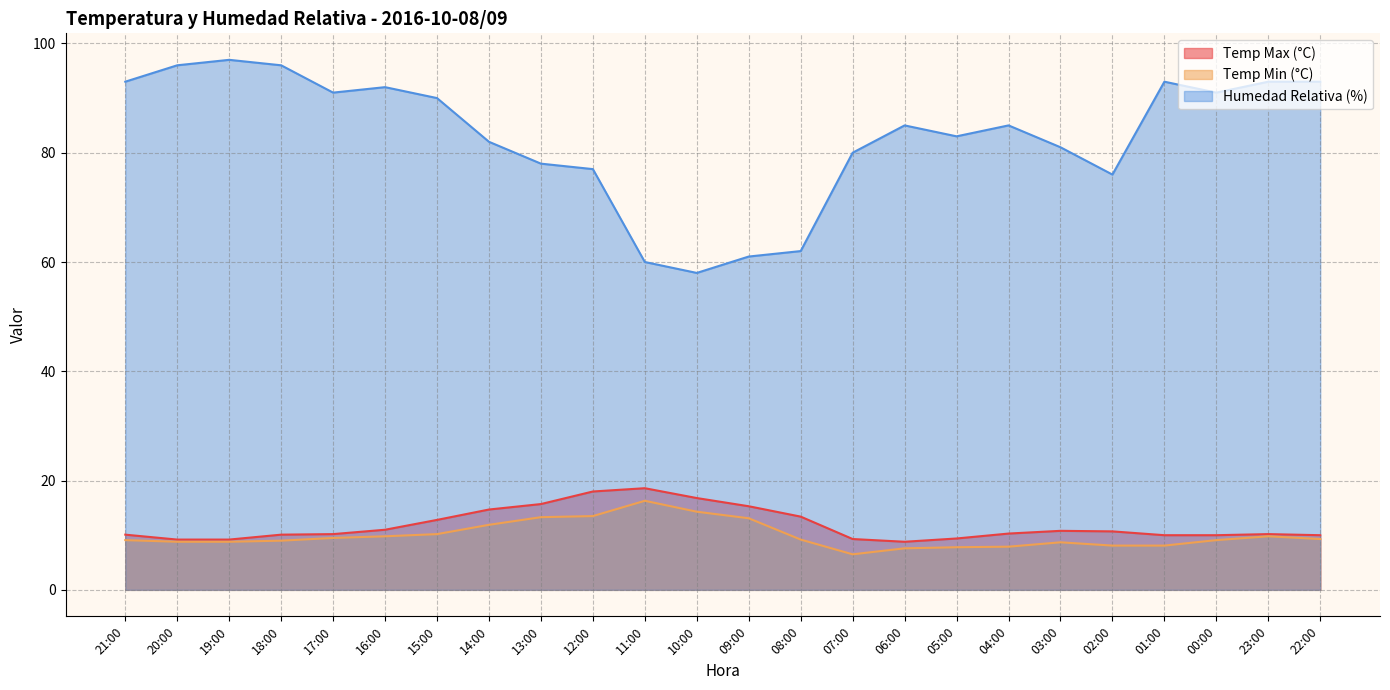

True or false: Temp Min (°C) and Humedad Relativa (%) cross at least once.

False